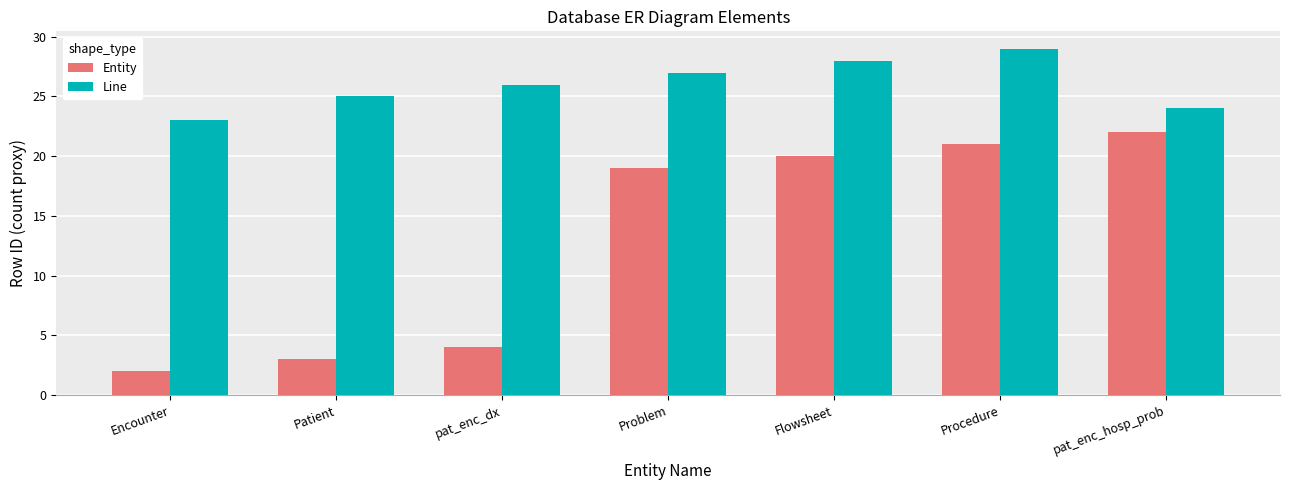

What is the value of the Entity bar at the 3rd from the left?

4